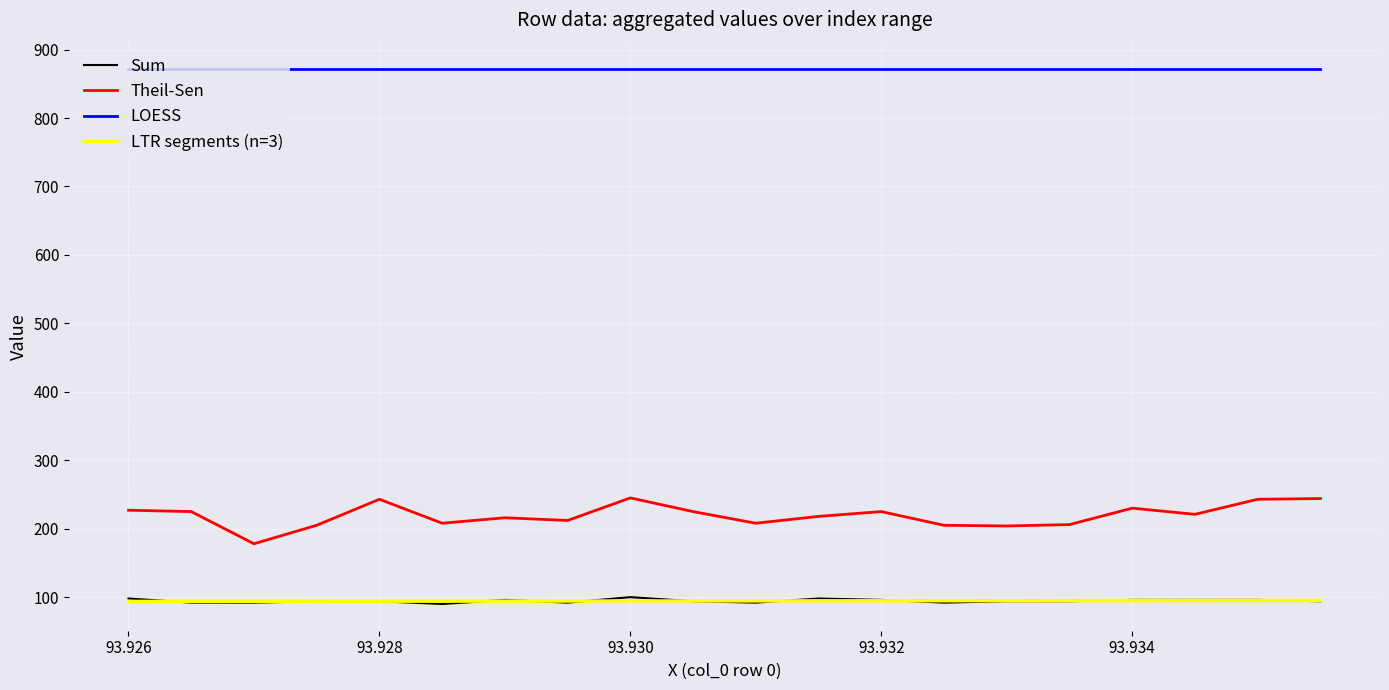

True or false: Theil-Sen and Sum cross at least once.

False